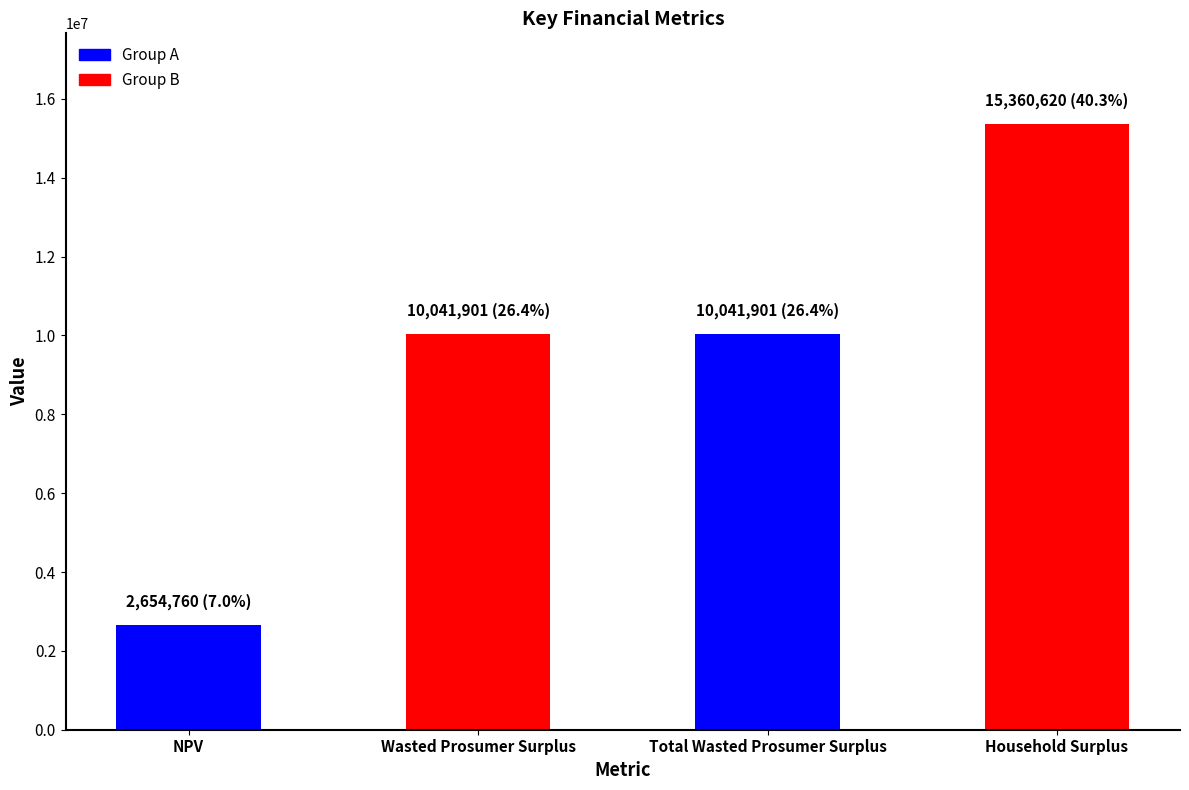

The value at Household Surplus is 6596442.0. True or false?

False